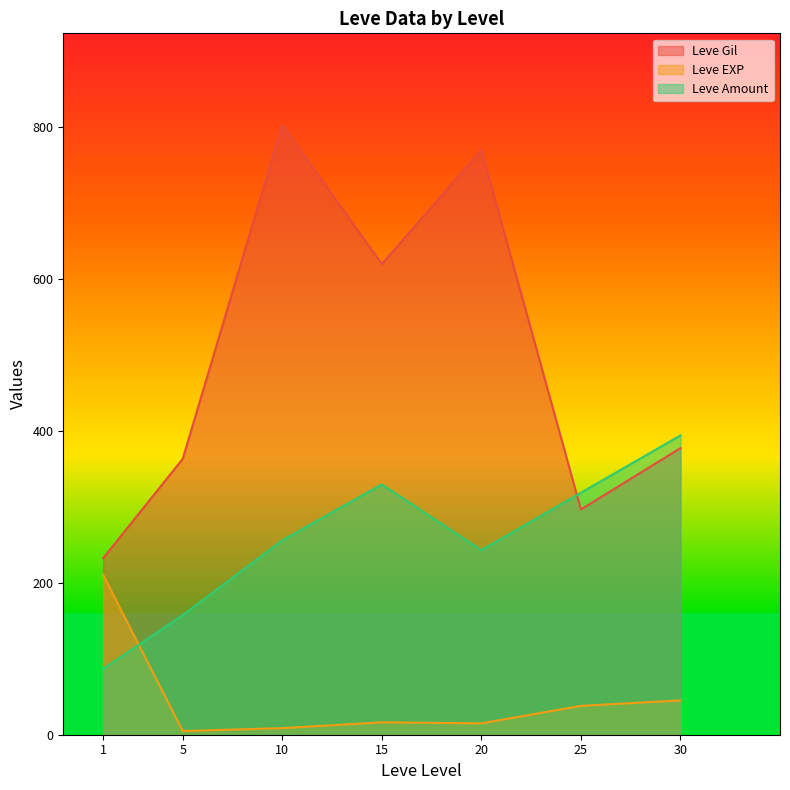

What is the difference between the maximum and minimum values in the Leve EXP series?

205.8